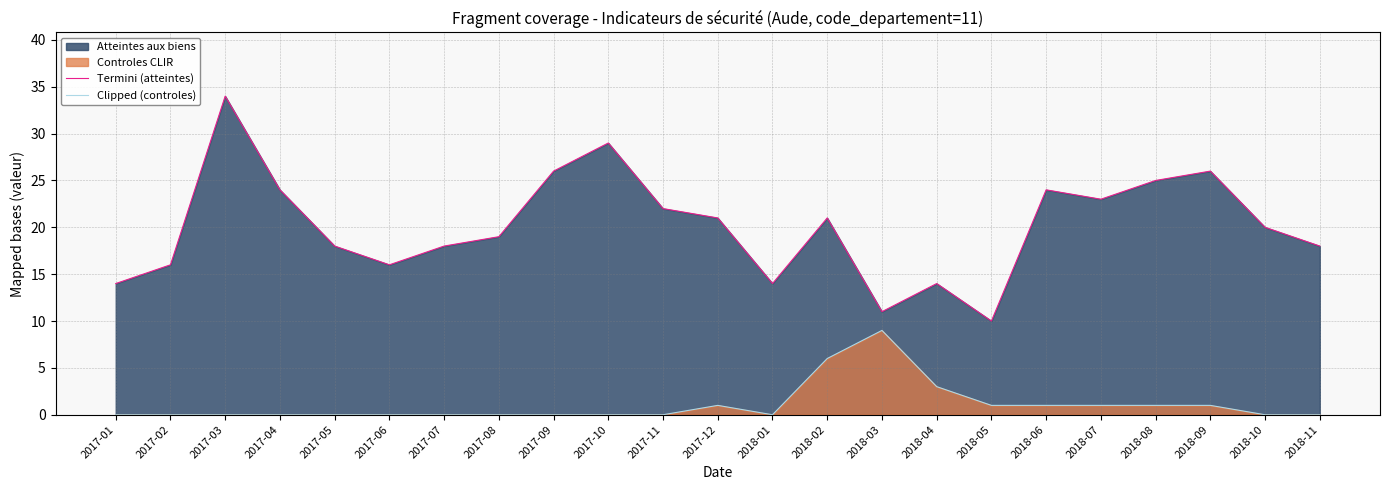

How many lines are shown in the chart?

2